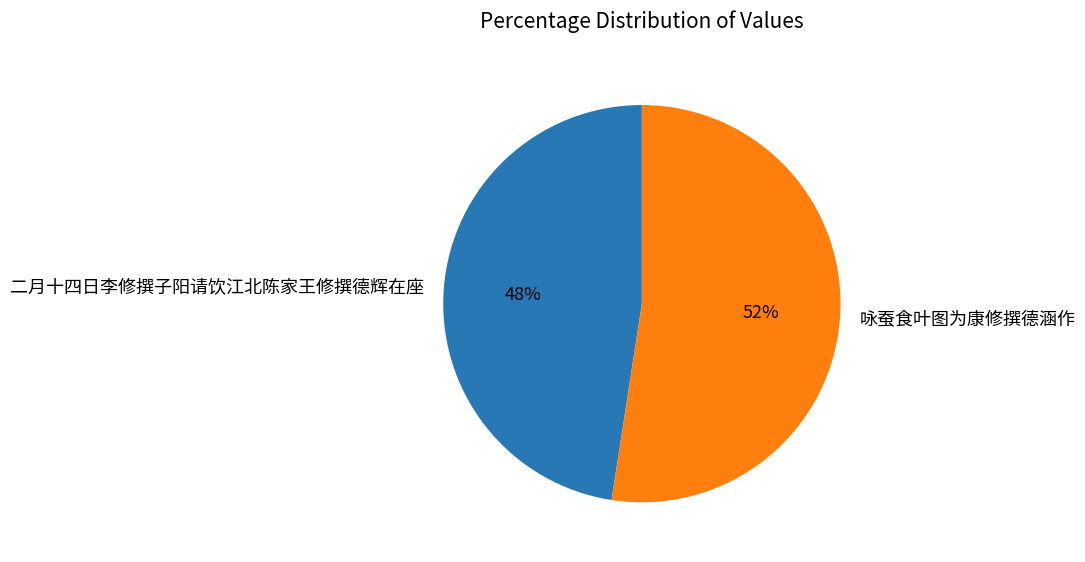

Rank the categories by value from lowest to highest.

二月十四日李修撰子阳请饮江北陈家王修撰德辉在座, 咏蚕食叶图为康修撰德涵作